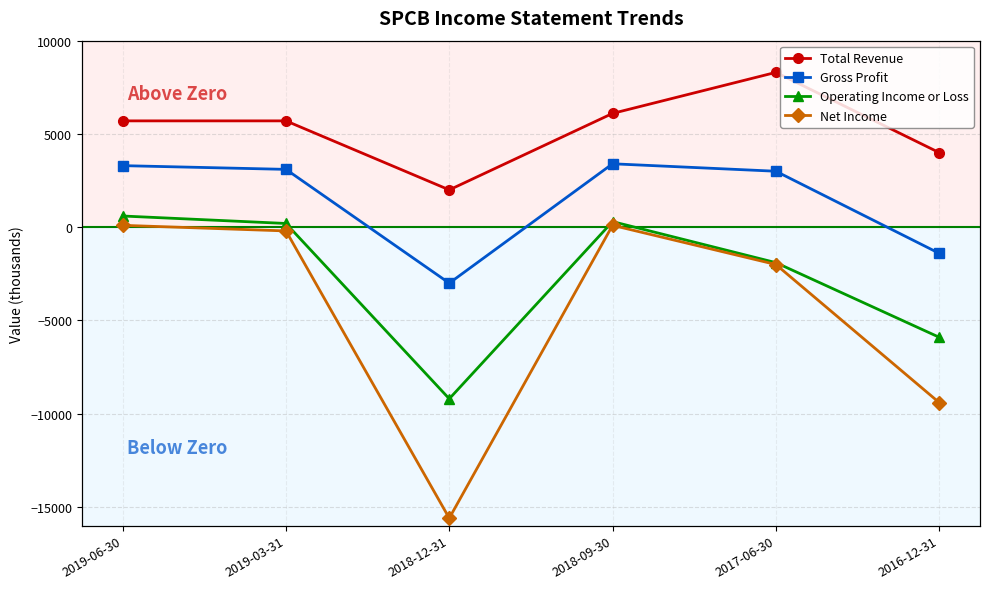

What is the minimum value for Total Revenue?

2000